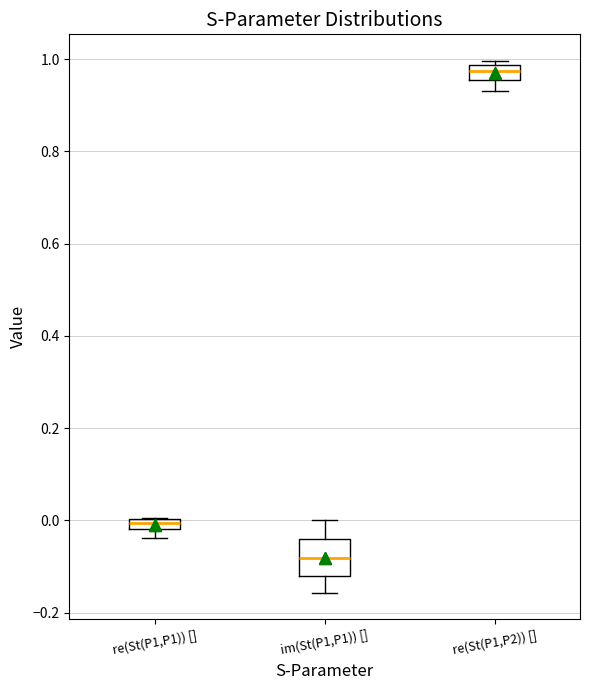

Which box has the lowest median line?

im(St(P1,P1)) []